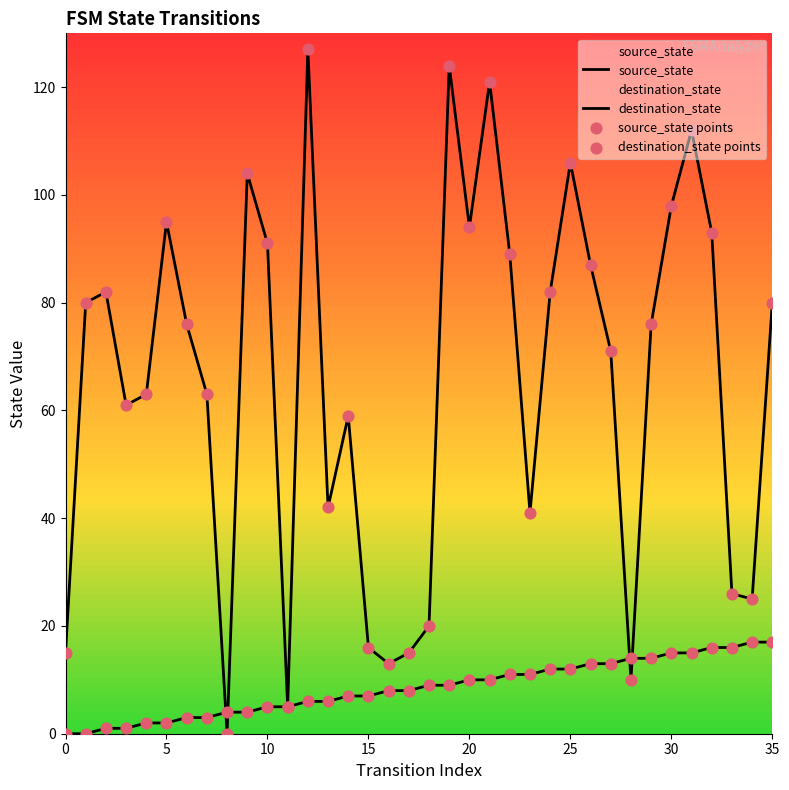

Which series has the widest spread of Y values?

destination_state